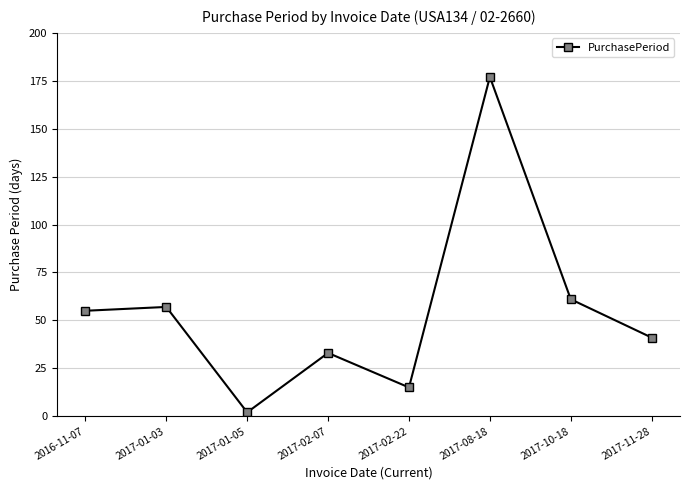

What is the ratio of the value at 2017-10-18 to the value at 2017-08-18?

0.3